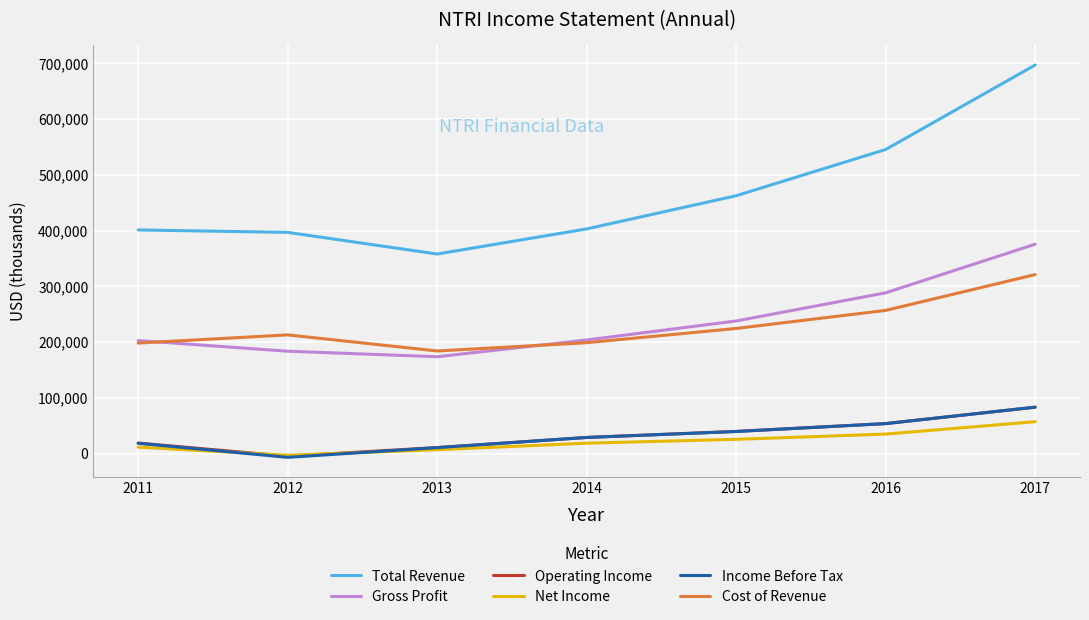

Which series has the largest total across all categories?

Total Revenue